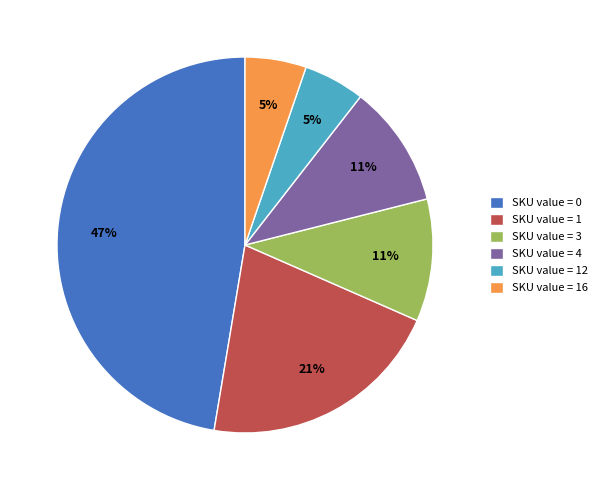

Is the sum of SKU value = 0 and SKU value = 3 greater than half?

Yes